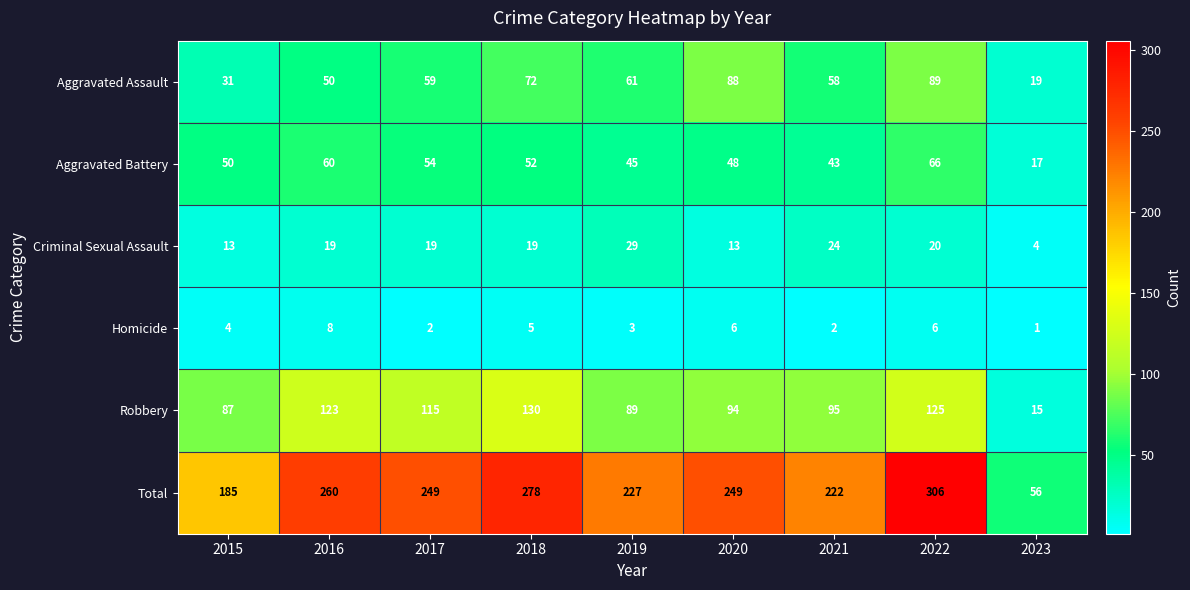

At how many categories does at least one series exceed 158?

8